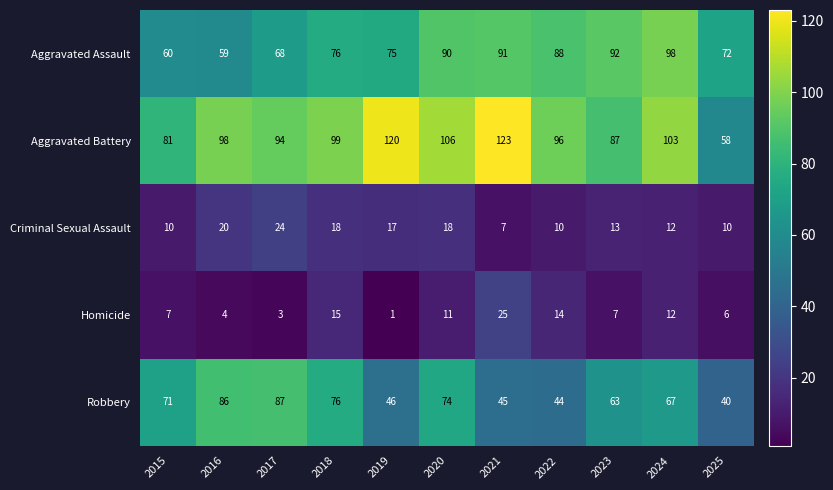

Read the Aggravated Battery value at 2023.

87